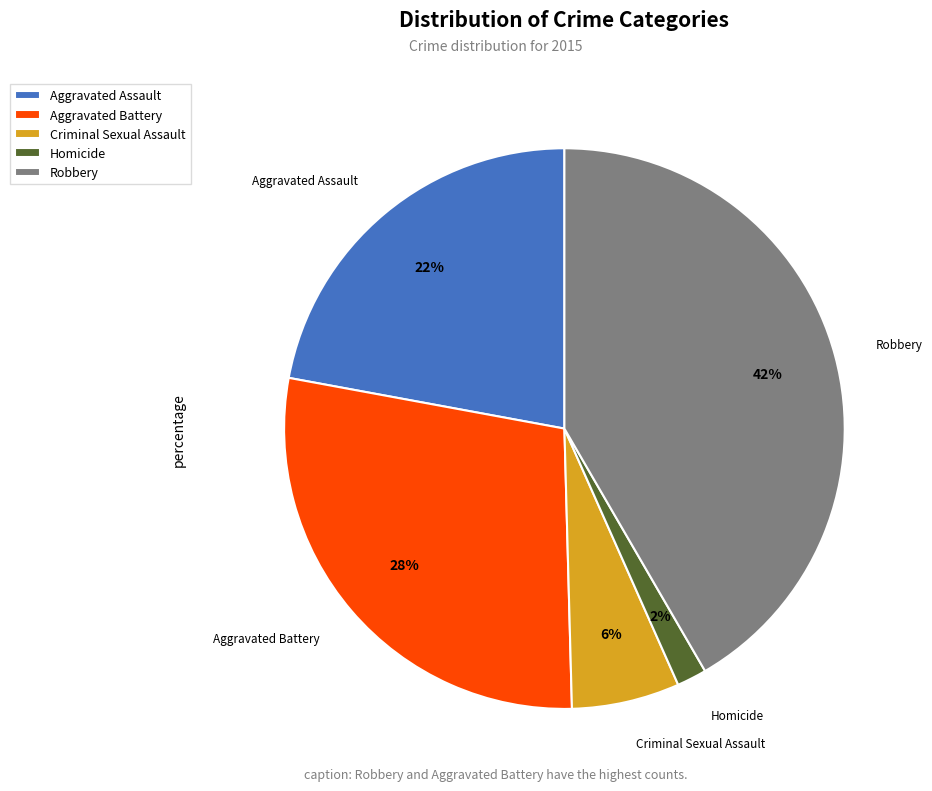

How many segments does this pie chart have?

5